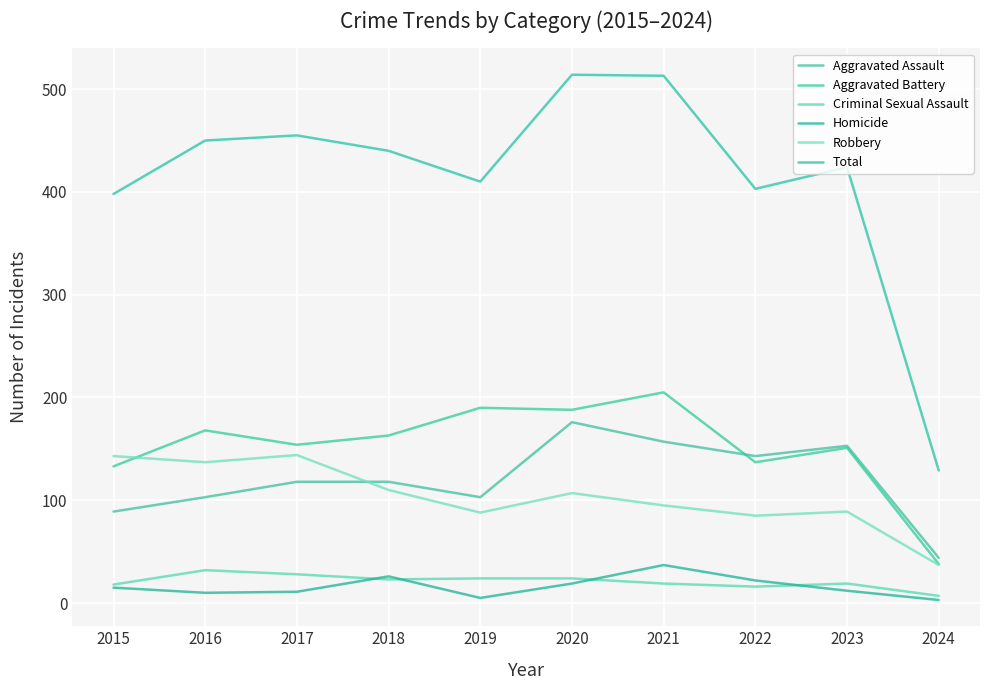

The Aggravated Assault series shows 36 at 2016. True or false?

False